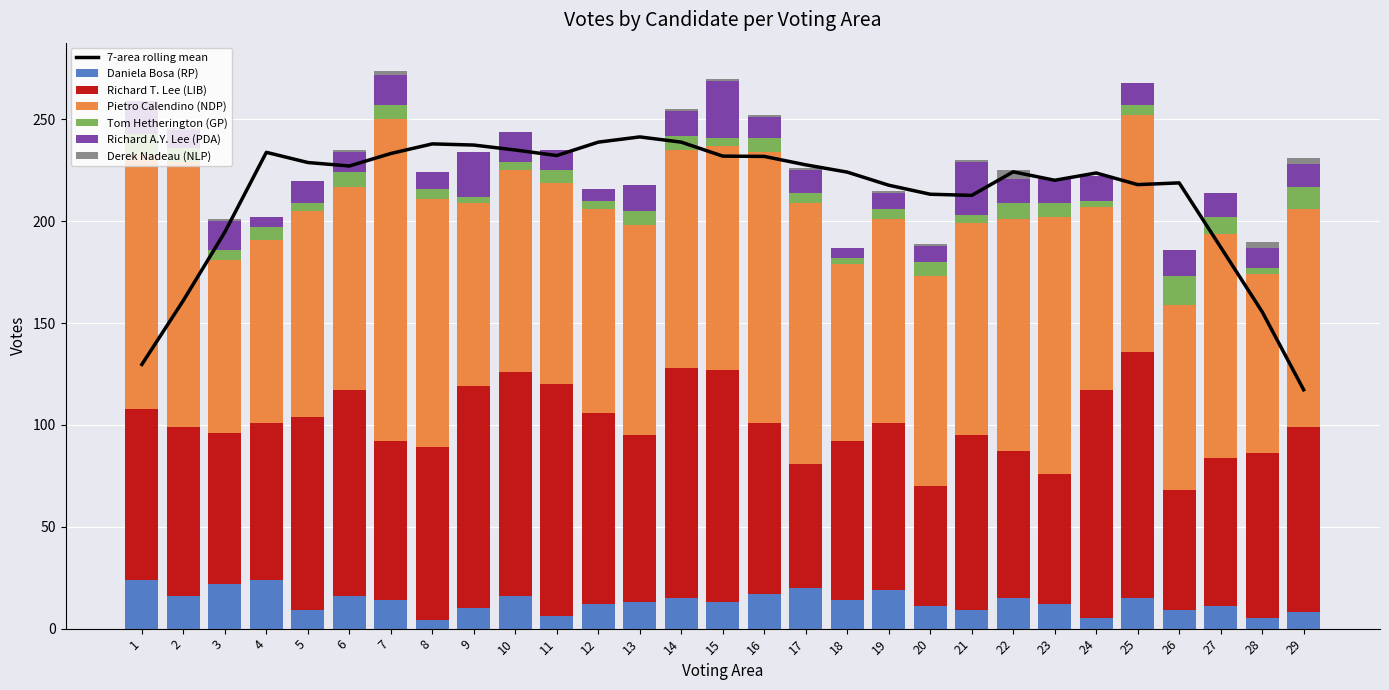

Which series has the largest range (max minus min)?

Pietro Calendino (NDP)